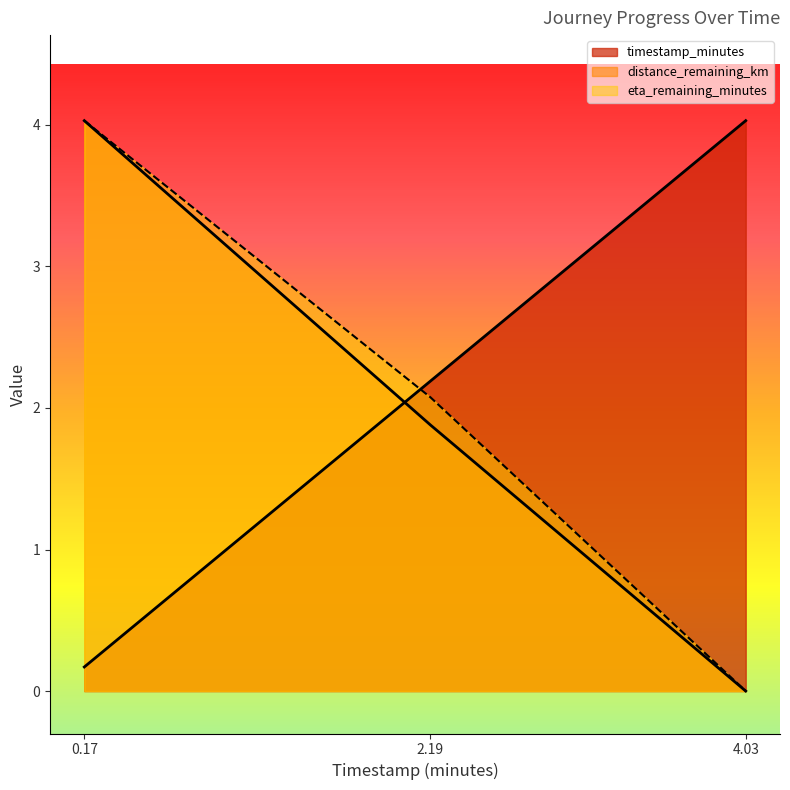

What is the label of the 1st point from the right?

4.03